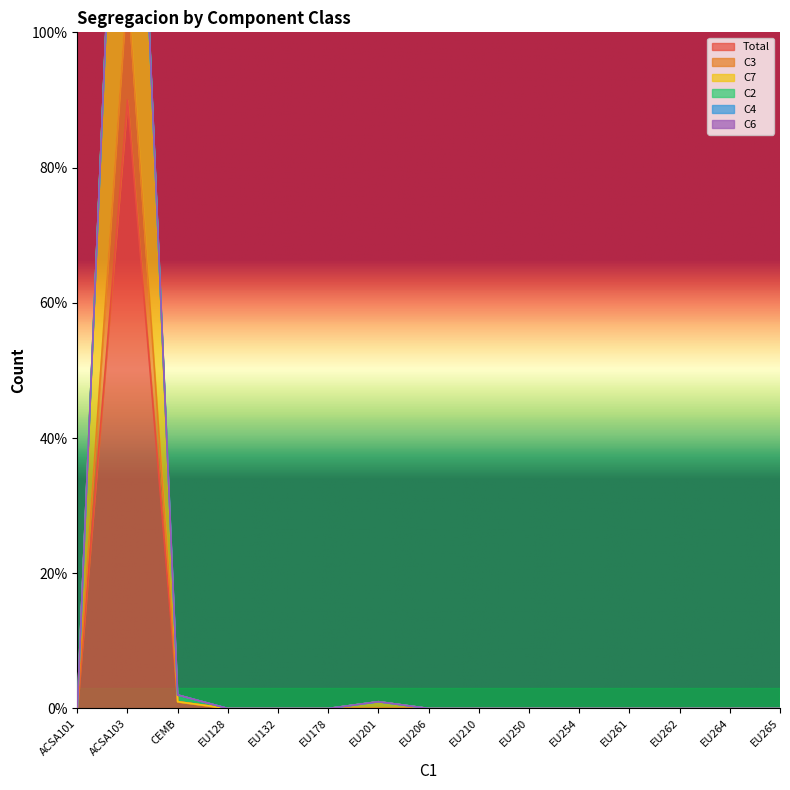

How many values in C7 are above zero?

3